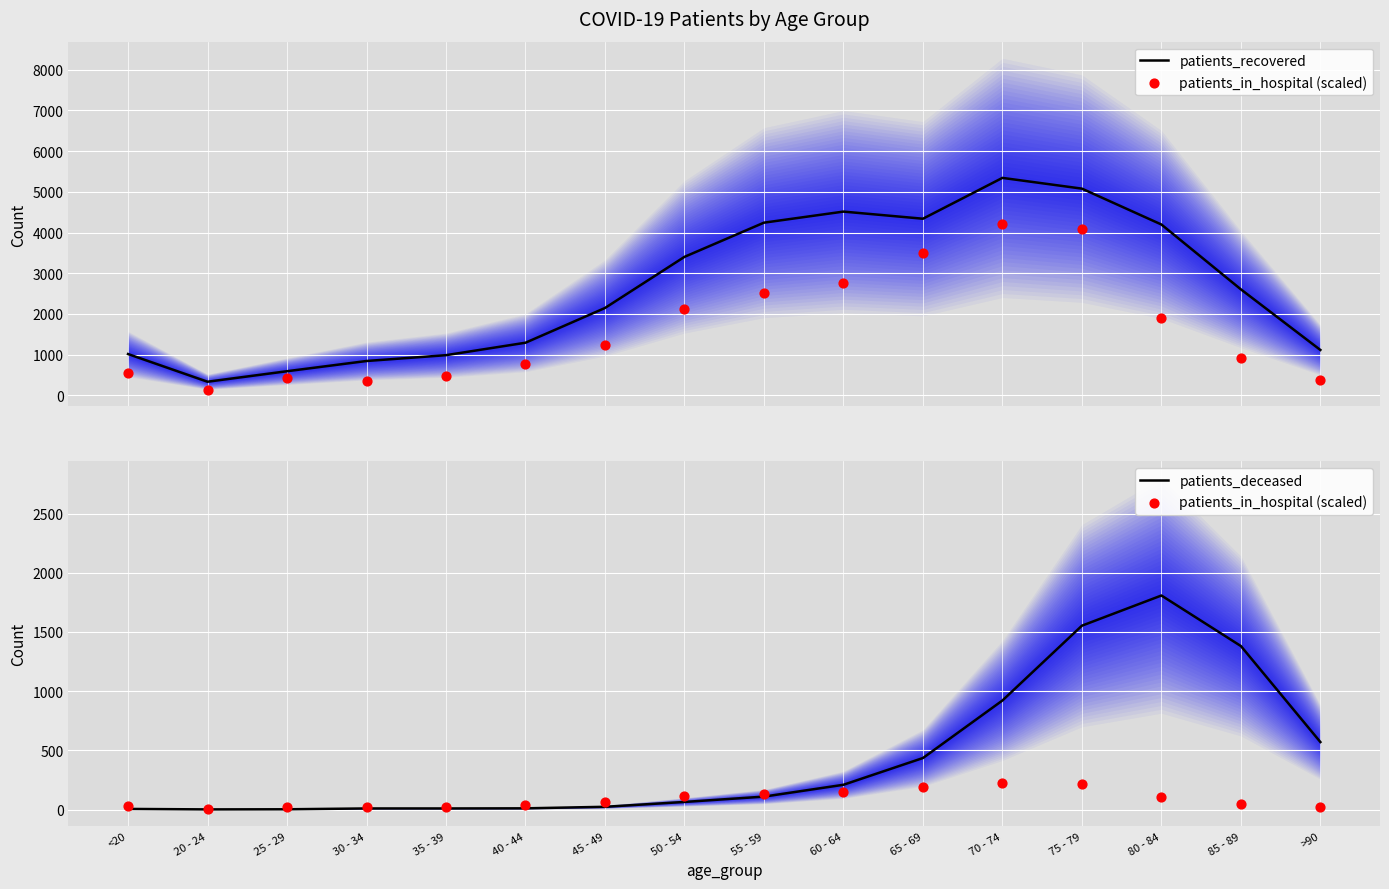

Is the value of patients_recovered at 85 - 89 greater than the value of patients_in_hospital (scaled) at <20?

Yes